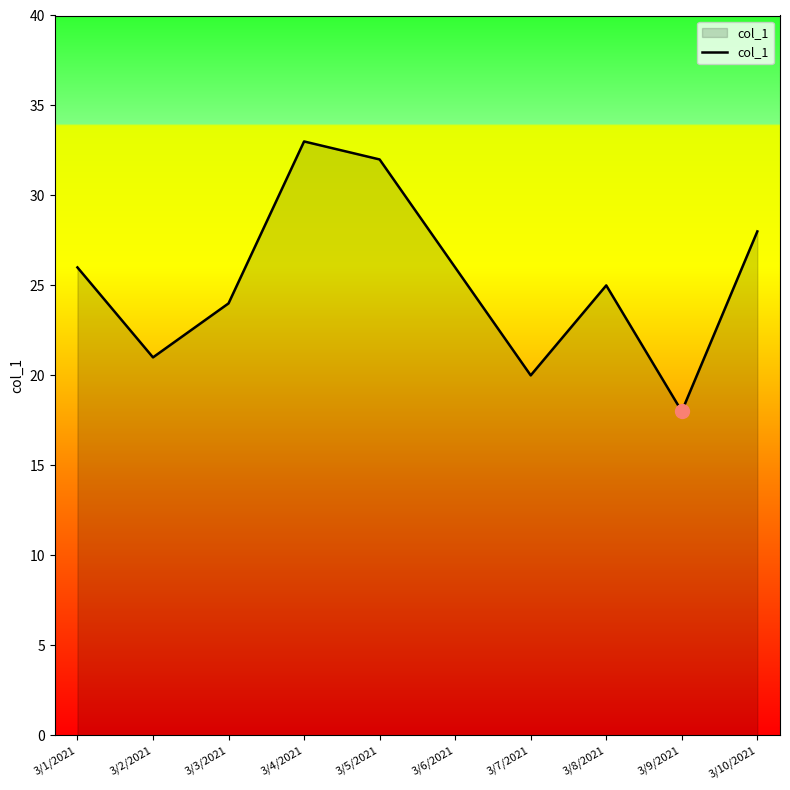

At which category does the chart reach its minimum across all series?

3/9/2021